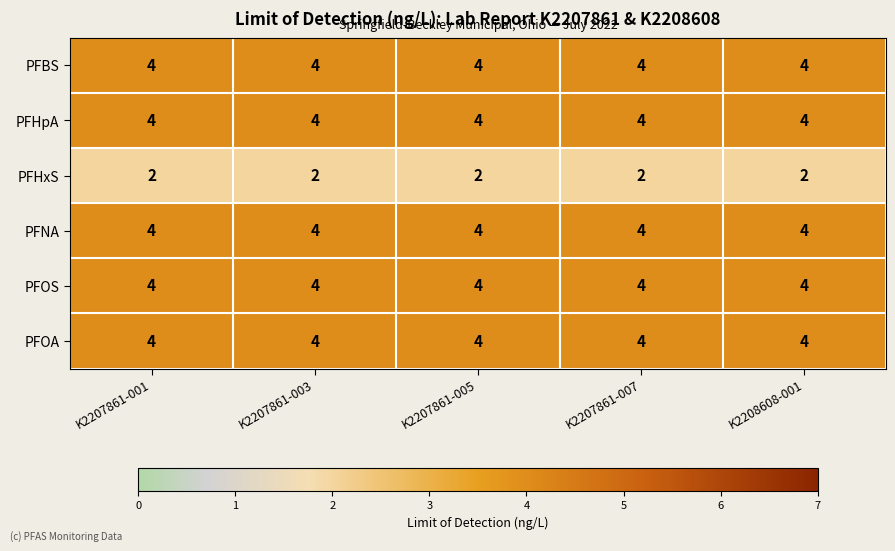

What is the sum of all PFHxS values?

10